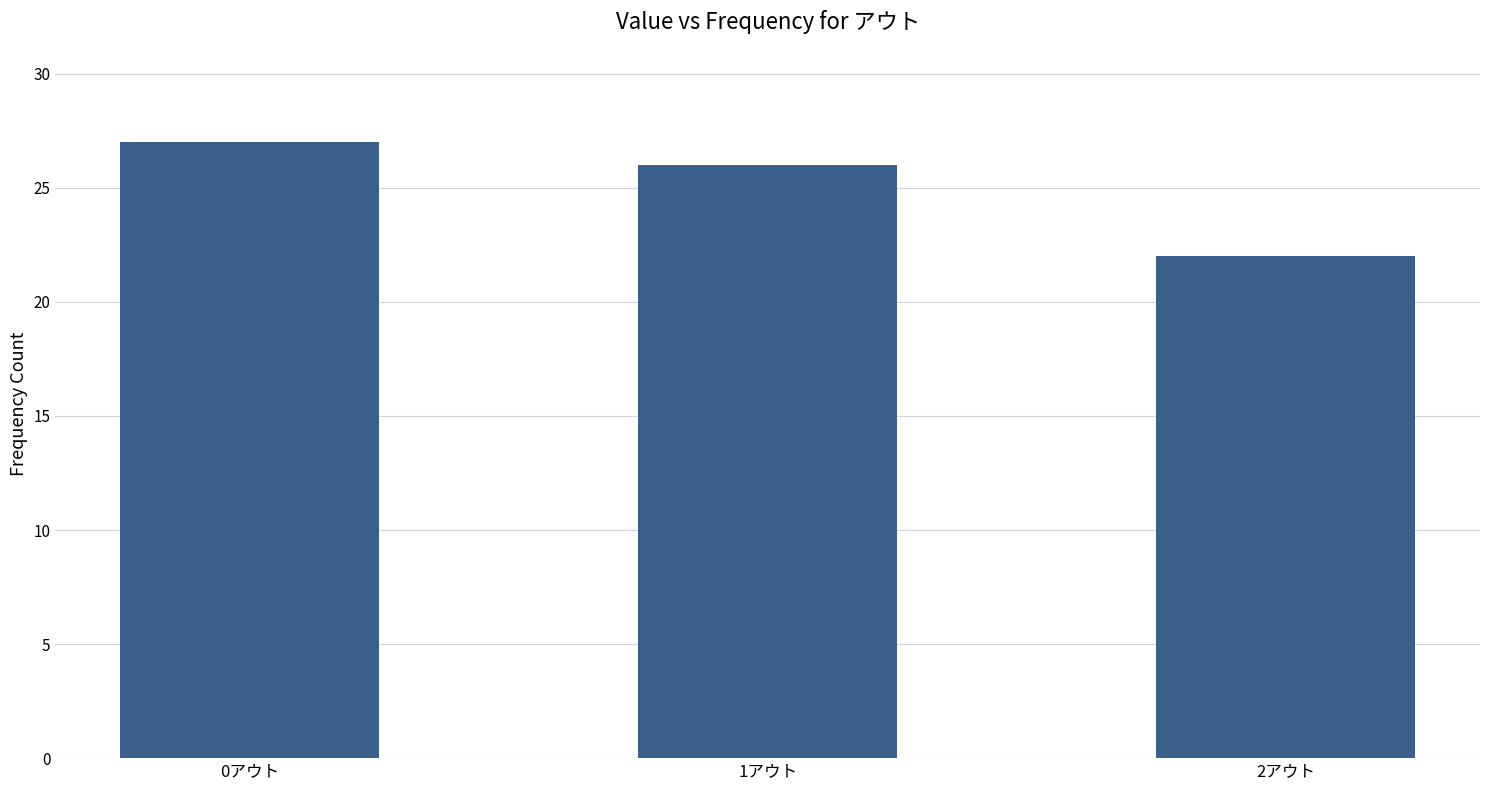

Read the value at 0アウト.

27